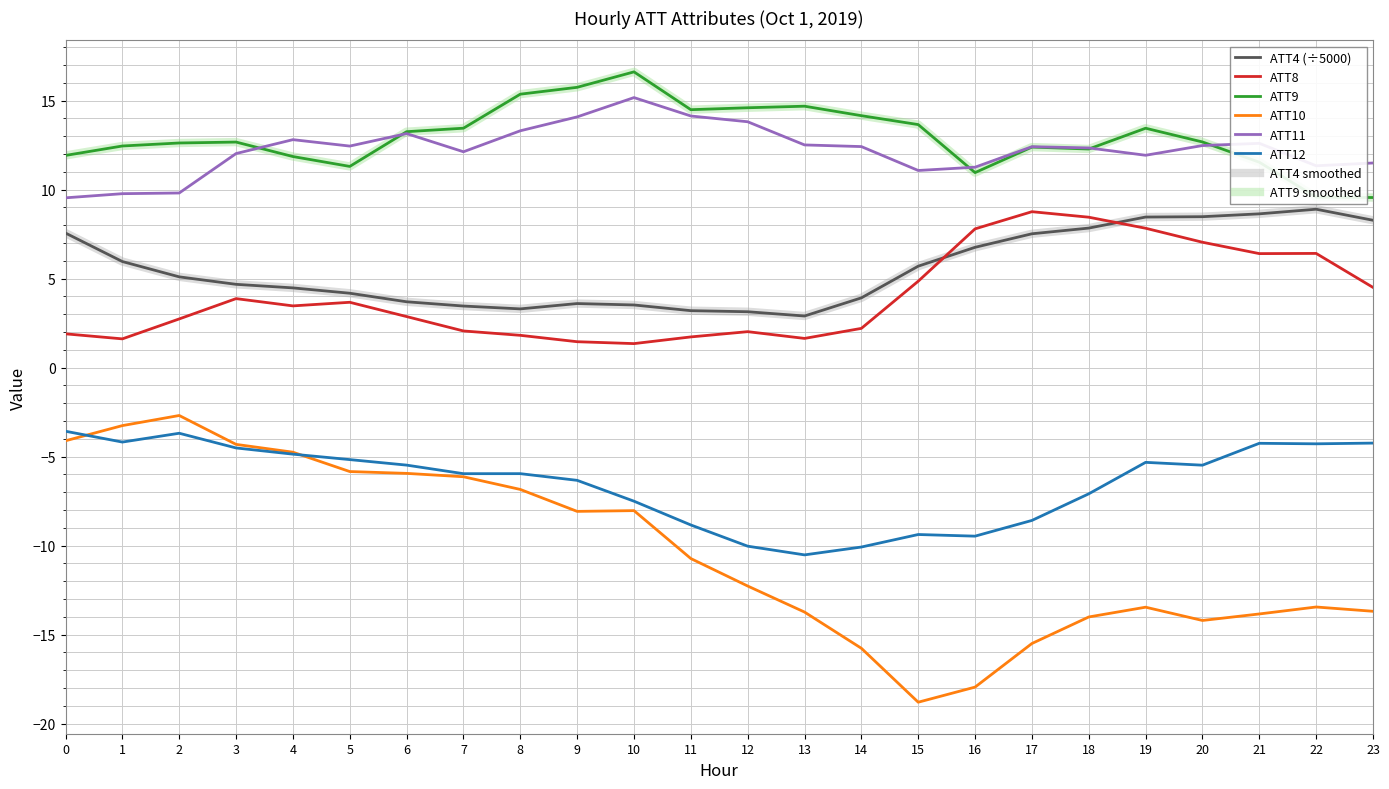

Reading left to right, transcribe all the data shown in this chart.

ATT4: 7.6	6.0	5.1	4.7	4.5	4.2	3.7	3.5	3.3	3.6	3.5	3.2	3.1	2.9	3.9	5.7	6.8	7.5	7.8	8.5	8.5	8.6	8.9	8.3
ATT8: 1.9	1.6	2.7	3.9	3.5	3.7	2.9	2.1	1.8	1.5	1.3	1.7	2.0	1.6	2.2	4.9	7.8	8.8	8.5	7.8	7.0	6.4	6.4	4.5
ATT9: 11.9	12.5	12.6	12.7	11.9	11.3	13.3	13.5	15.4	15.7	16.6	14.5	14.6	14.7	14.2	13.7	11.0	12.4	12.3	13.4	12.7	11.5	9.6	9.6
ATT10: -4.1	-3.3	-2.7	-4.3	-4.8	-5.8	-5.9	-6.1	-6.8	-8.1	-8.0	-10.7	-12.3	-13.7	-15.8	-18.8	-17.9	-15.5	-14.0	-13.5	-14.2	-13.8	-13.4	-13.7
ATT11: 9.5	9.8	9.8	12.0	12.8	12.4	13.1	12.1	13.3	14.1	15.2	14.1	13.8	12.5	12.4	11.1	11.3	12.4	12.3	11.9	12.5	12.6	11.3	11.5
ATT12: -3.6	-4.2	-3.7	-4.5	-4.9	-5.2	-5.5	-6.0	-6.0	-6.3	-7.5	-8.8	-10.0	-10.5	-10.1	-9.4	-9.5	-8.6	-7.1	-5.3	-5.5	-4.3	-4.3	-4.2